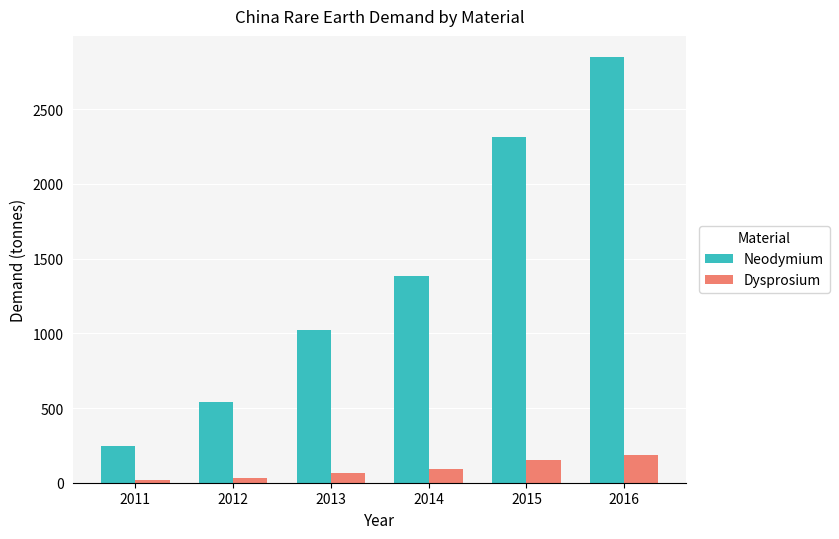

What is the difference between the Dysprosium values at 2014 and 2015?

61.9